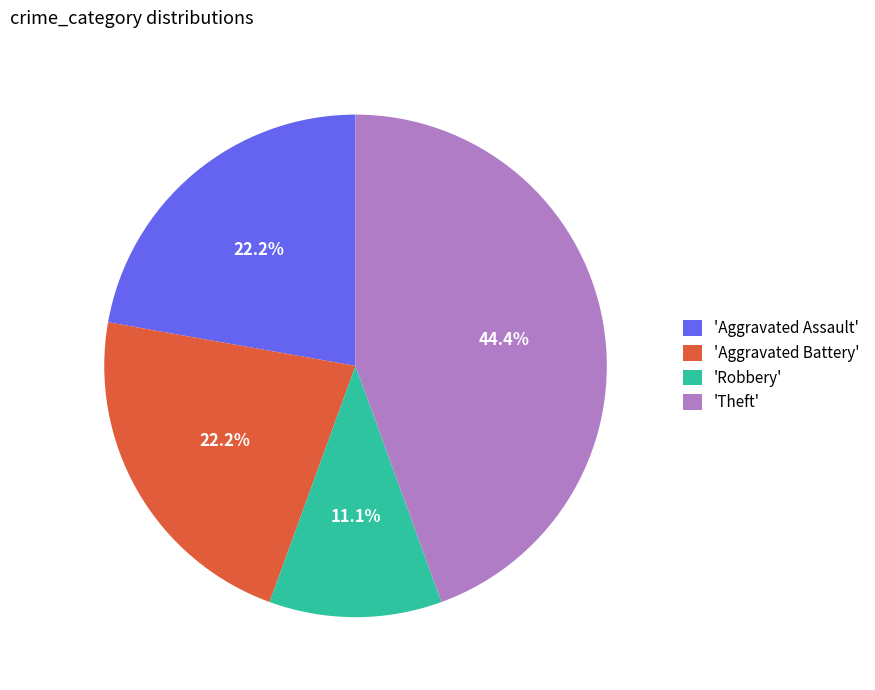

Is there a majority slice in this chart?

No